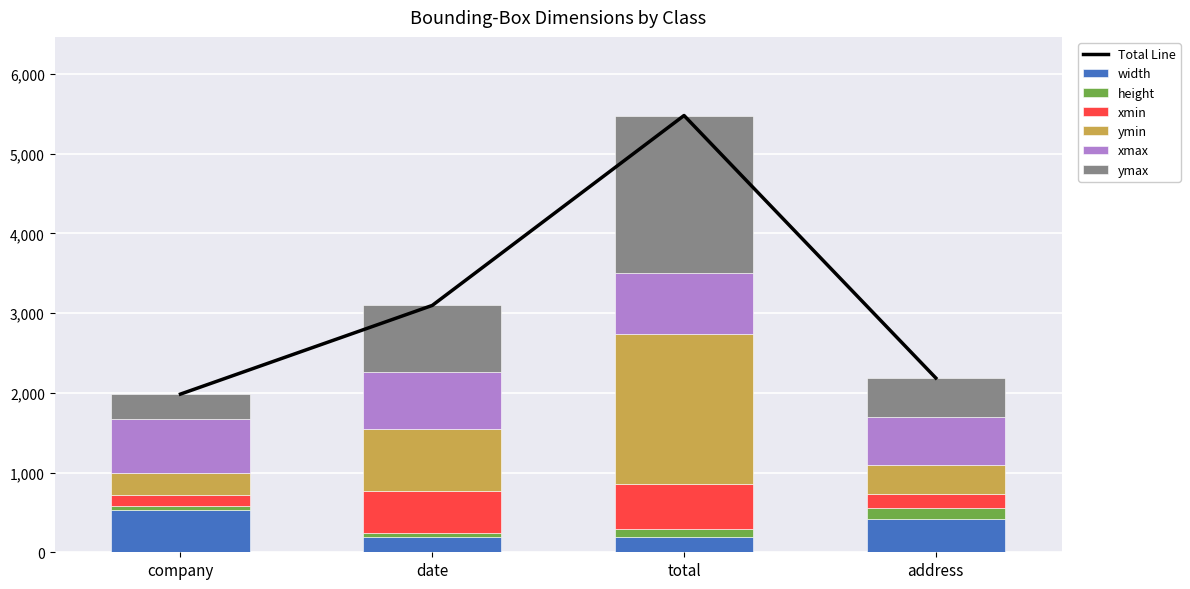

What is the highest value of the xmax series?

767